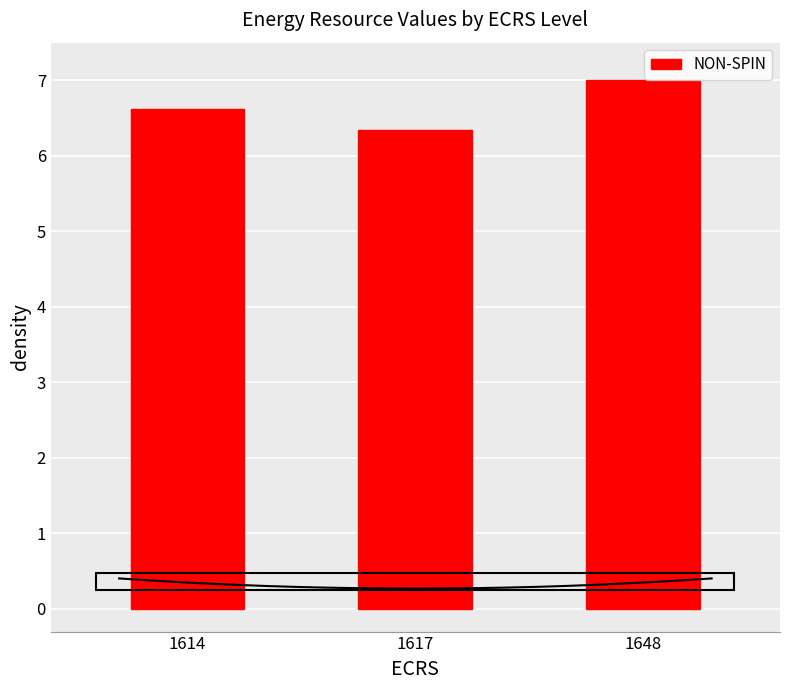

What is the average value?

6.7